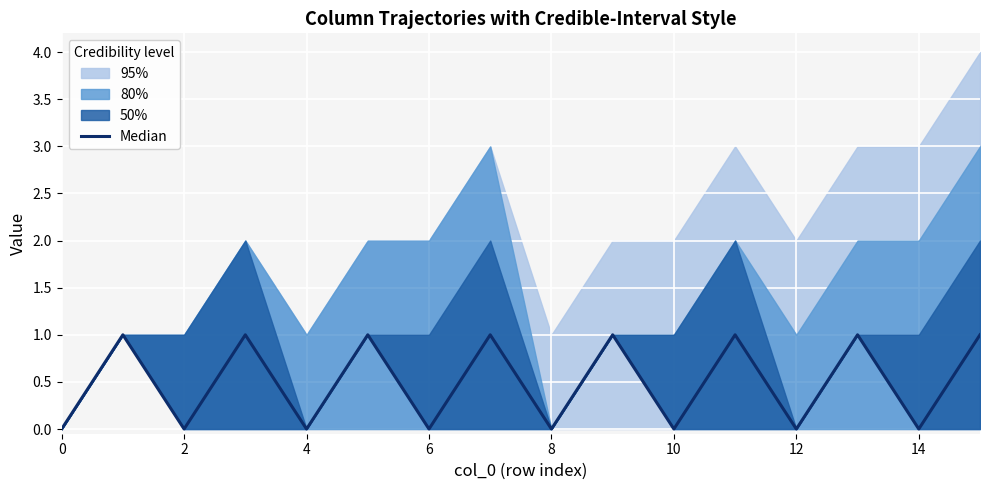

The chart shows a value of 0 at 6. True or false?

True